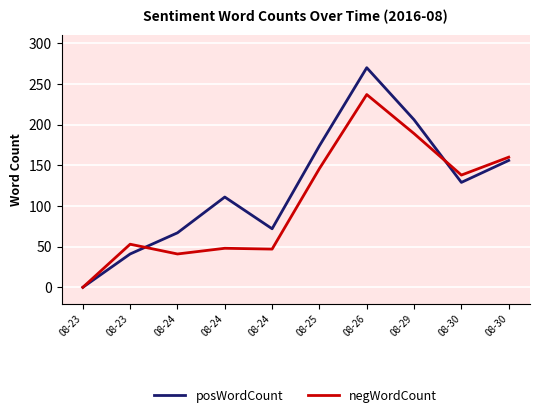

Which has a higher value, 08-24 or 08-29?

08-29